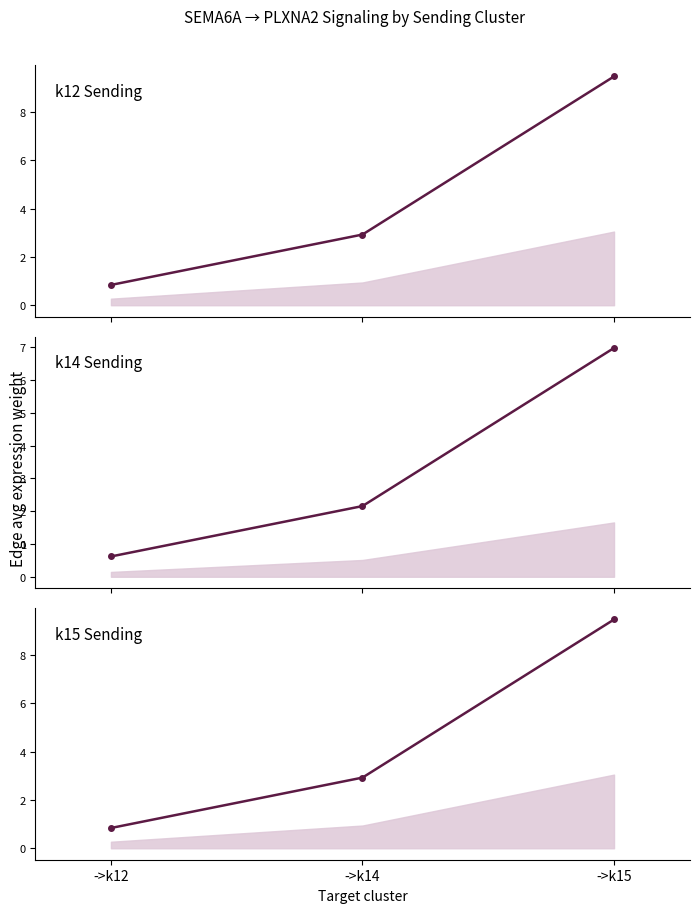

Which has a higher value, ->k14 or ->k12?

->k14